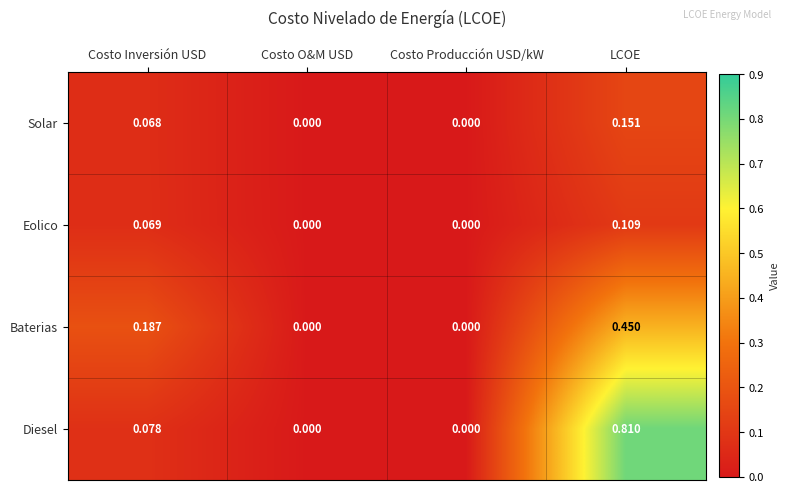

At which label does Baterias reach its peak?

LCOE